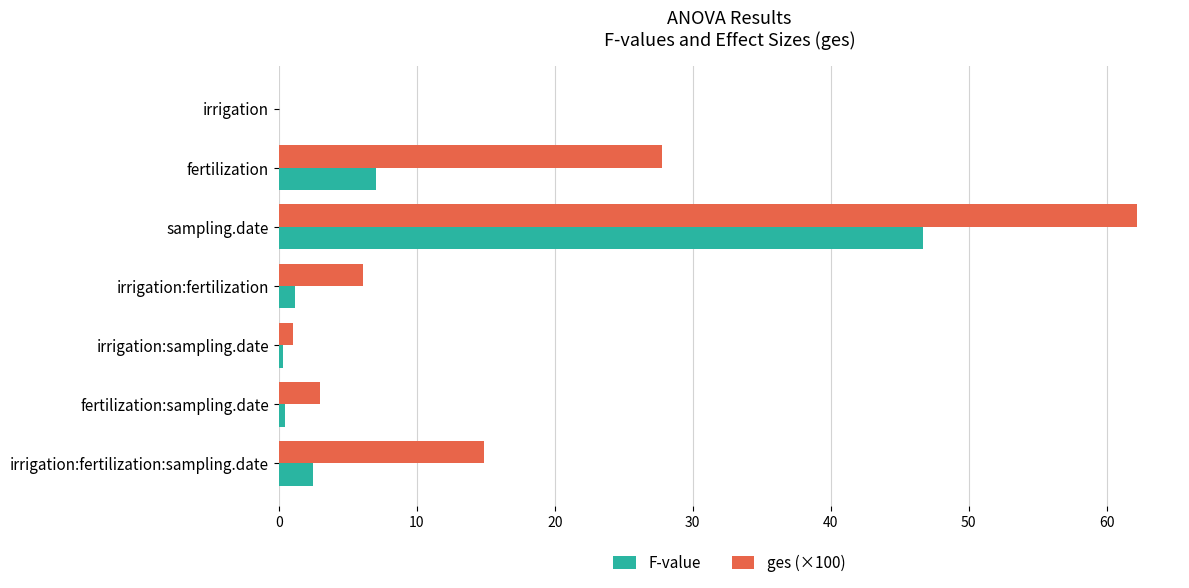

What value does the F-value series have at fertilization?

7.1